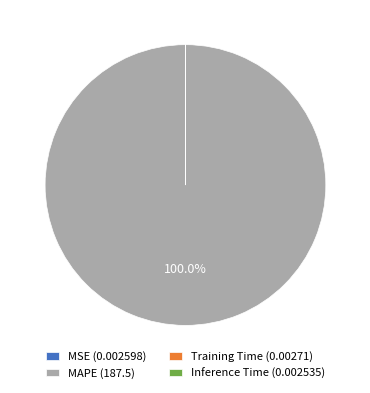

To the nearest percent, what percentage of the pie is MAPE?

100%